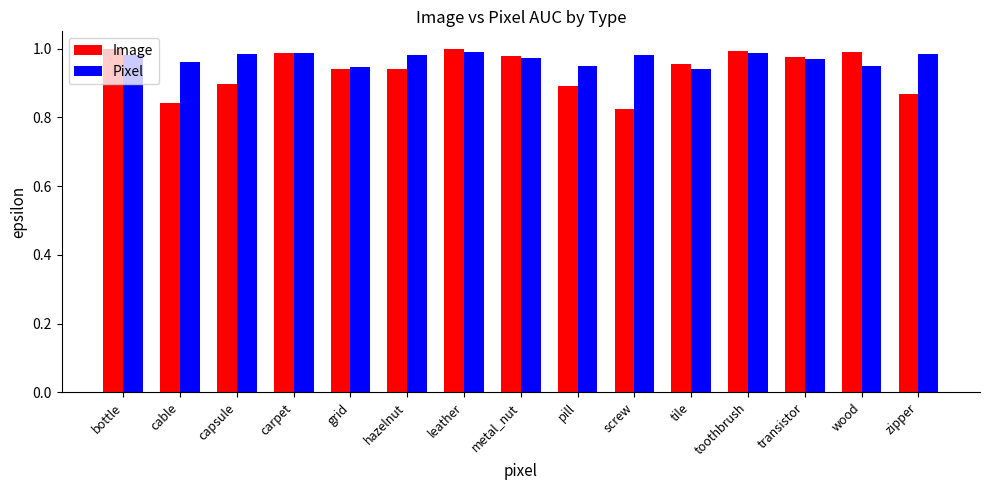

Where is Image nearest to the value 0?

screw